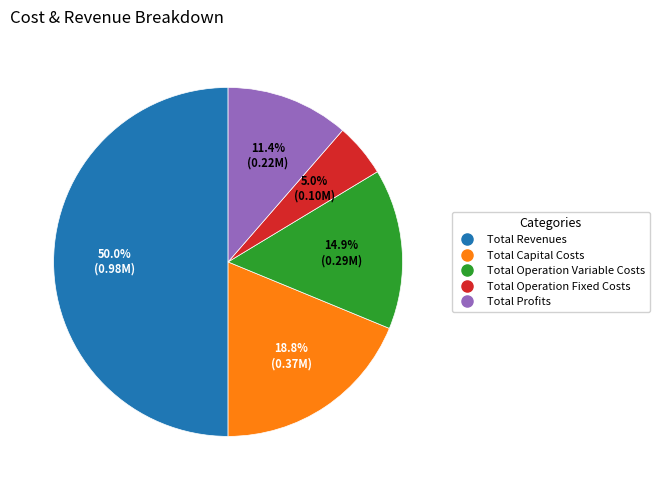

Does Total Profits account for over 50% of the chart?

No